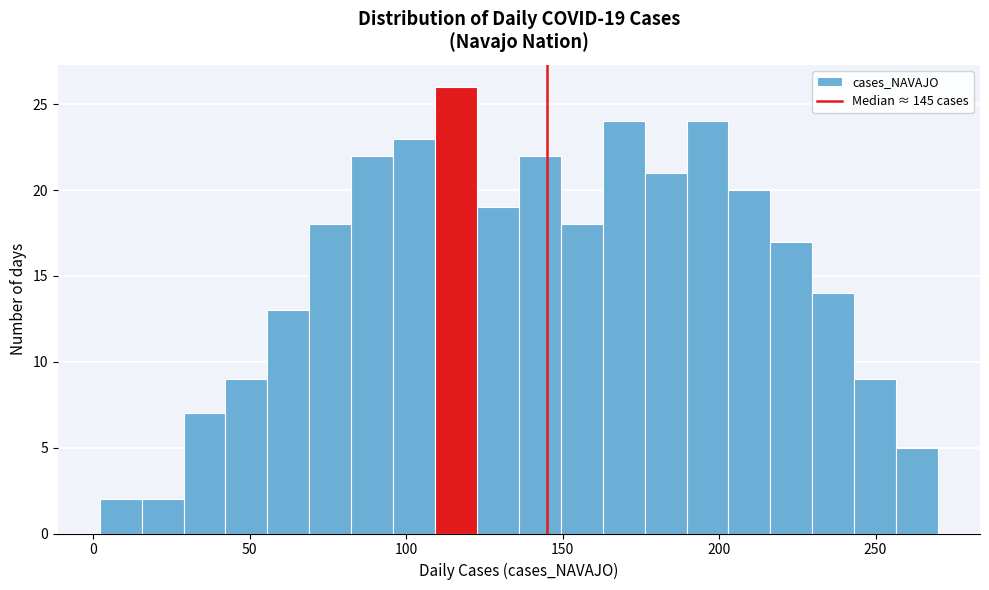

Around what value on the x-axis is the tallest bar? Give the approximate position of its centre, as read against the axis.

115